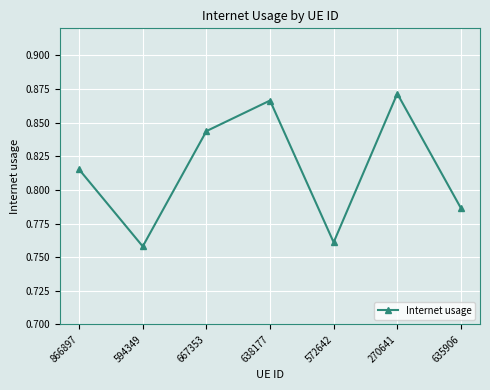

What is the difference between the maximum and minimum values?

0.1